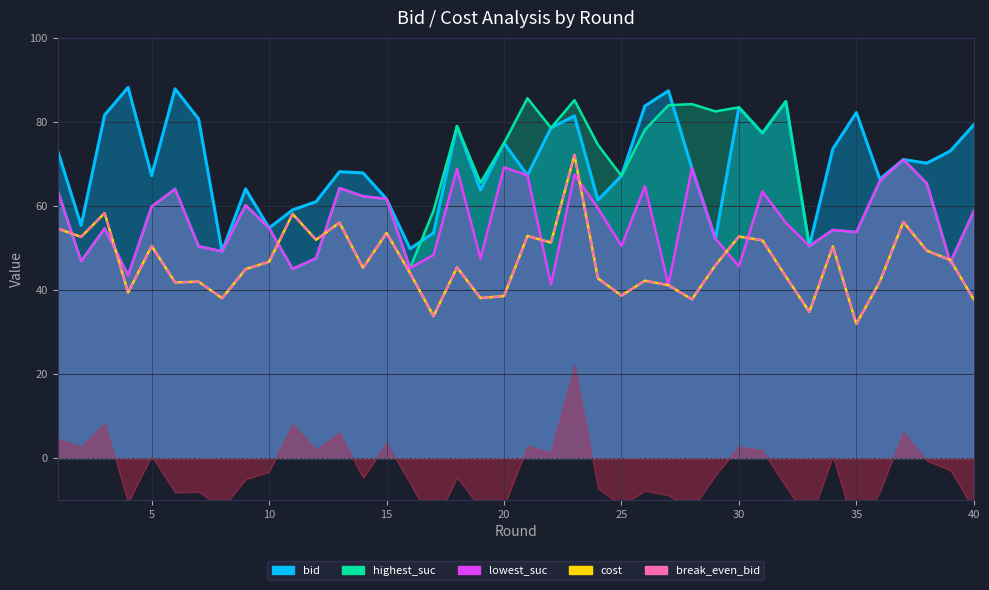

Is the value of break_even_bid at 37 greater than the value of bid at 21?

No